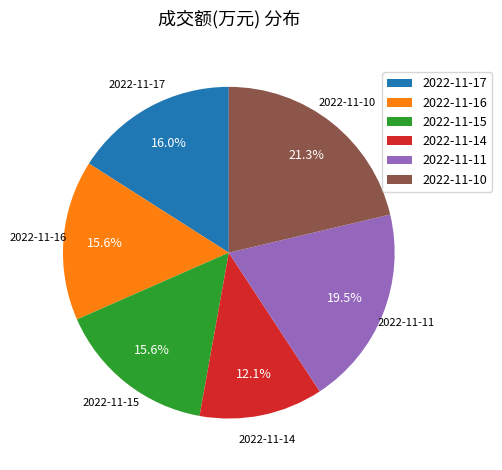

Approximately how many times larger is the value at 2022-11-14 compared to 2022-11-10?

0.6